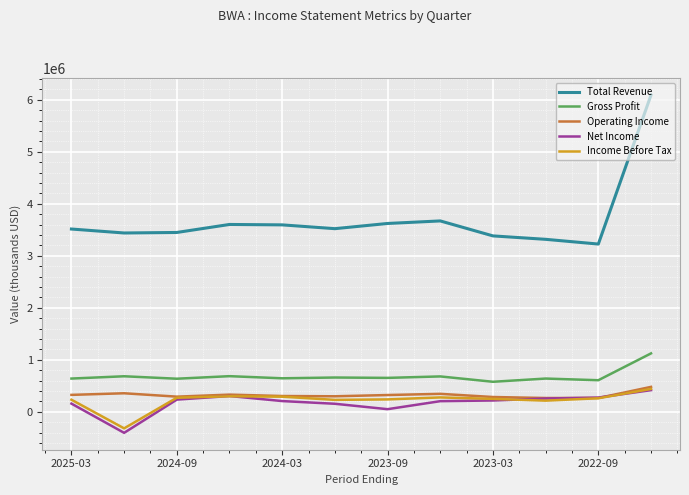

True or false: Total Revenue and Gross Profit intersect in this chart.

False